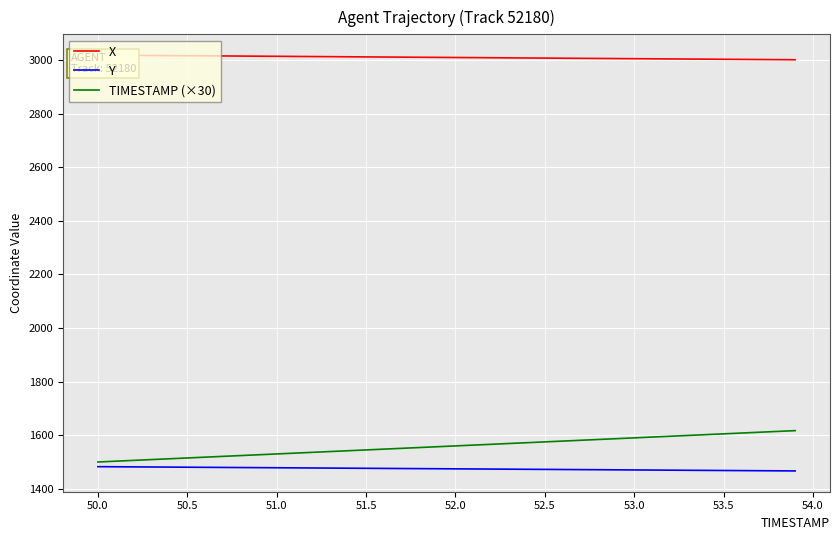

What is the sum of all TIMESTAMP (×30) values?

62340.0